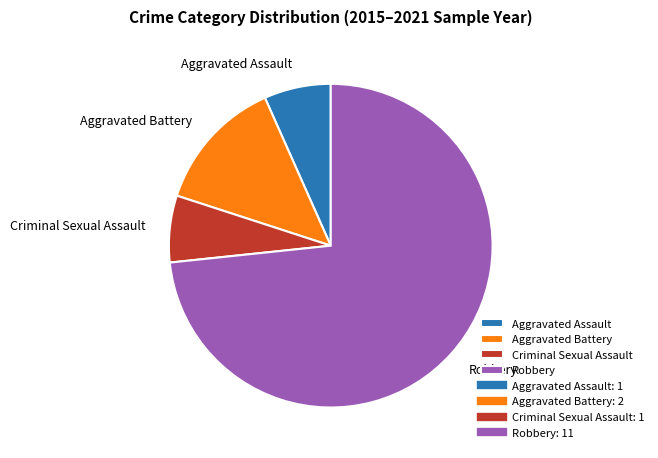

How many segments does this pie chart have?

4